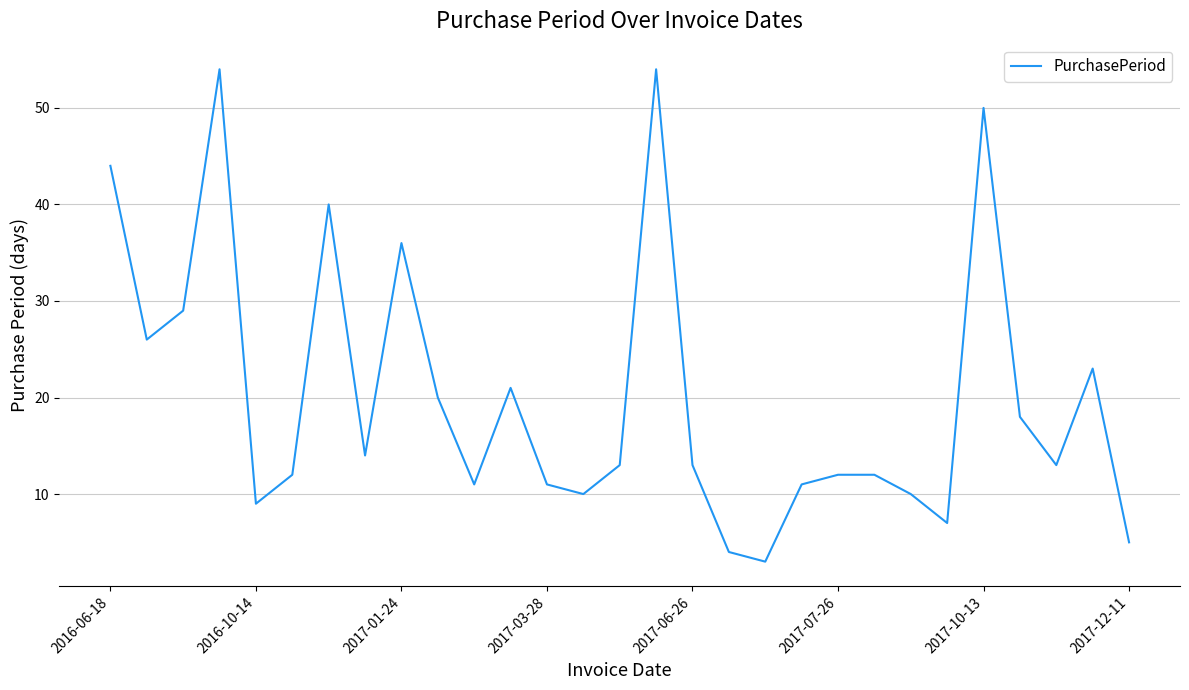

What is the maximum value shown in the chart?

54